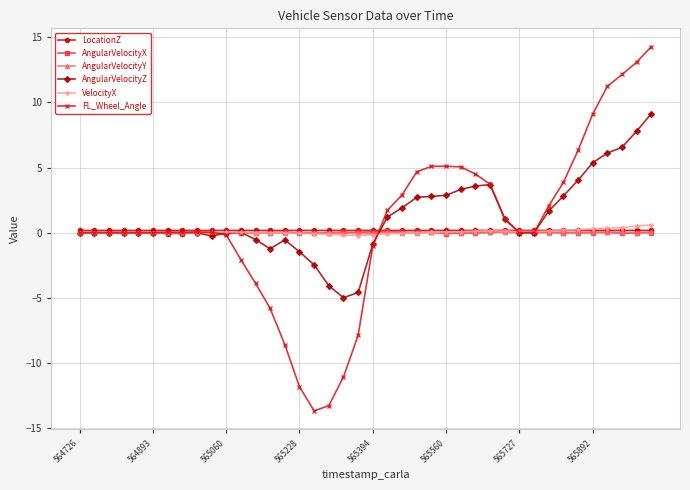

Which series has the largest range (max minus min)?

FL_Wheel_Angle